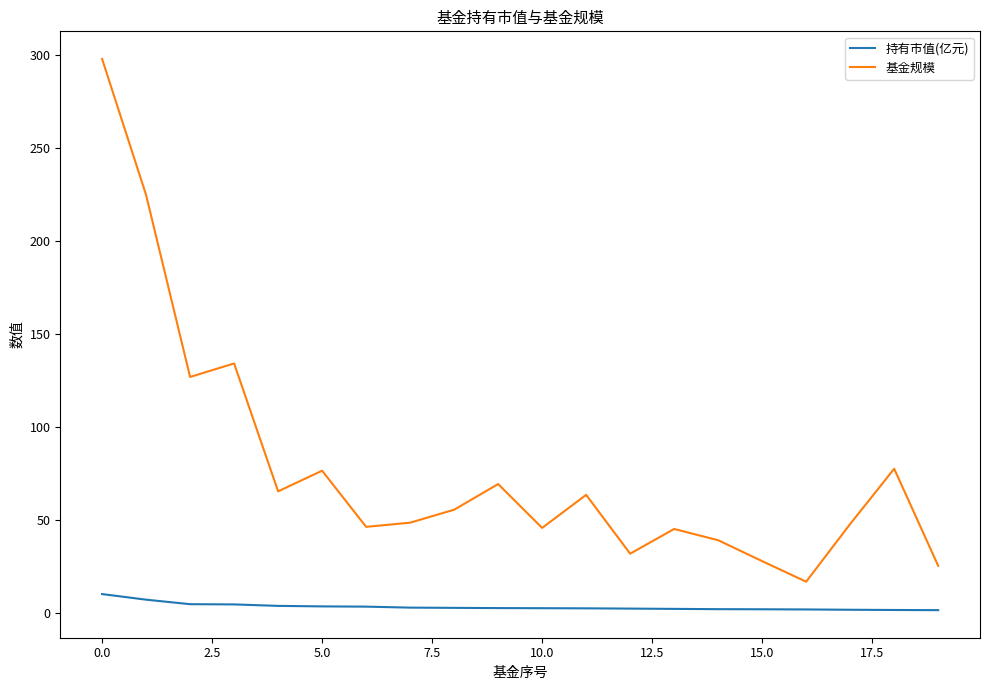

List the series in order of their overall mean, highest first.

基金规模, 持有市值(亿元)